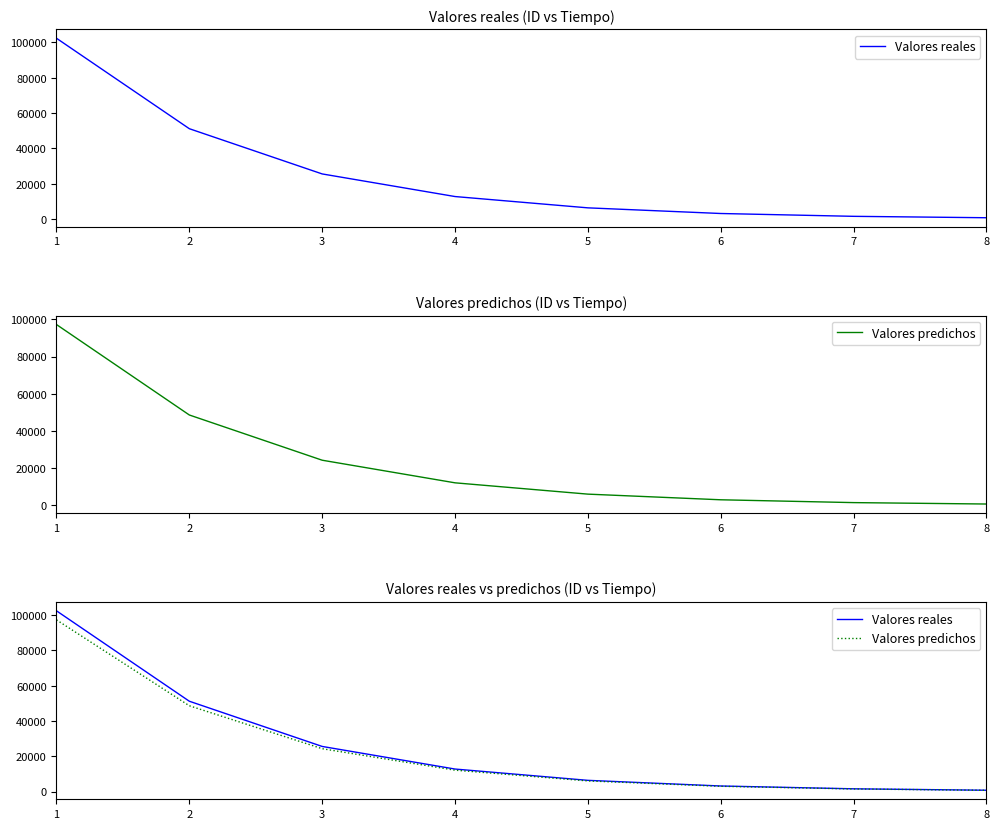

Between 1 and 5, which series saw the biggest shift?

Valores reales